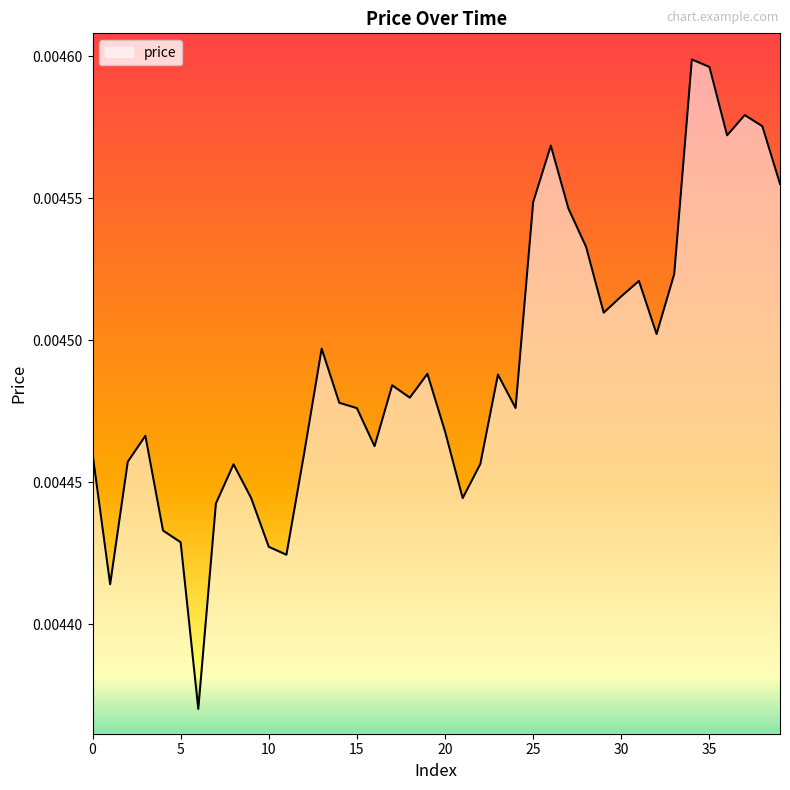

Count the values in the range 0 to 1.

40